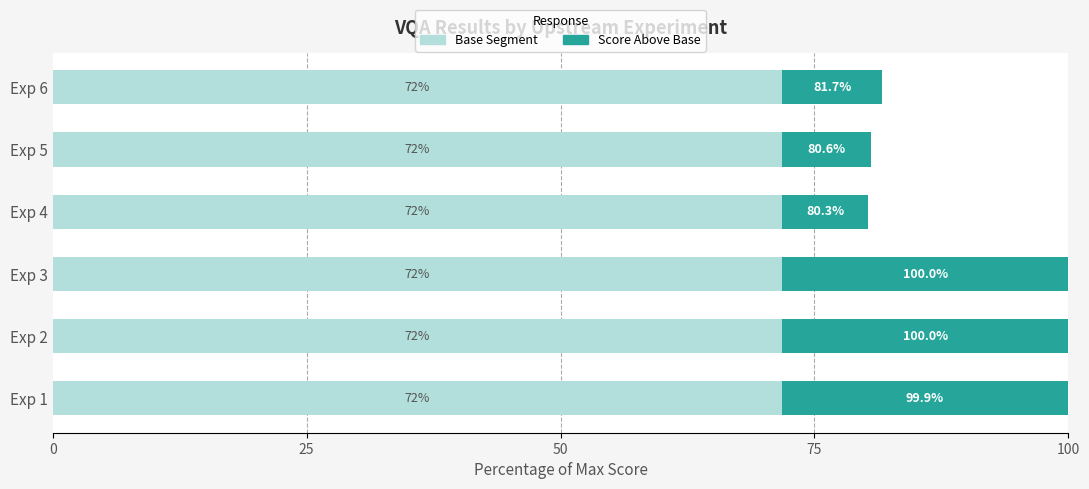

What is the total value across all series at Exp 3?

100.0